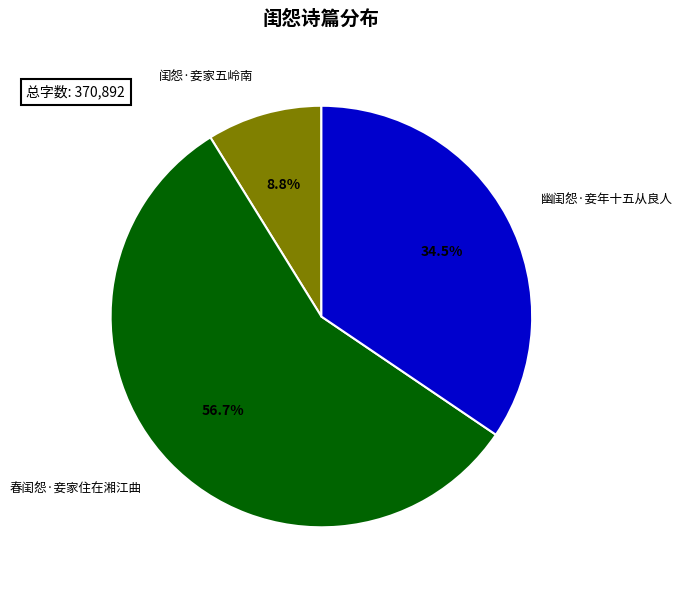

What percentage is the 闺怨·妾家五岭南 slice, to the nearest percent?

9%